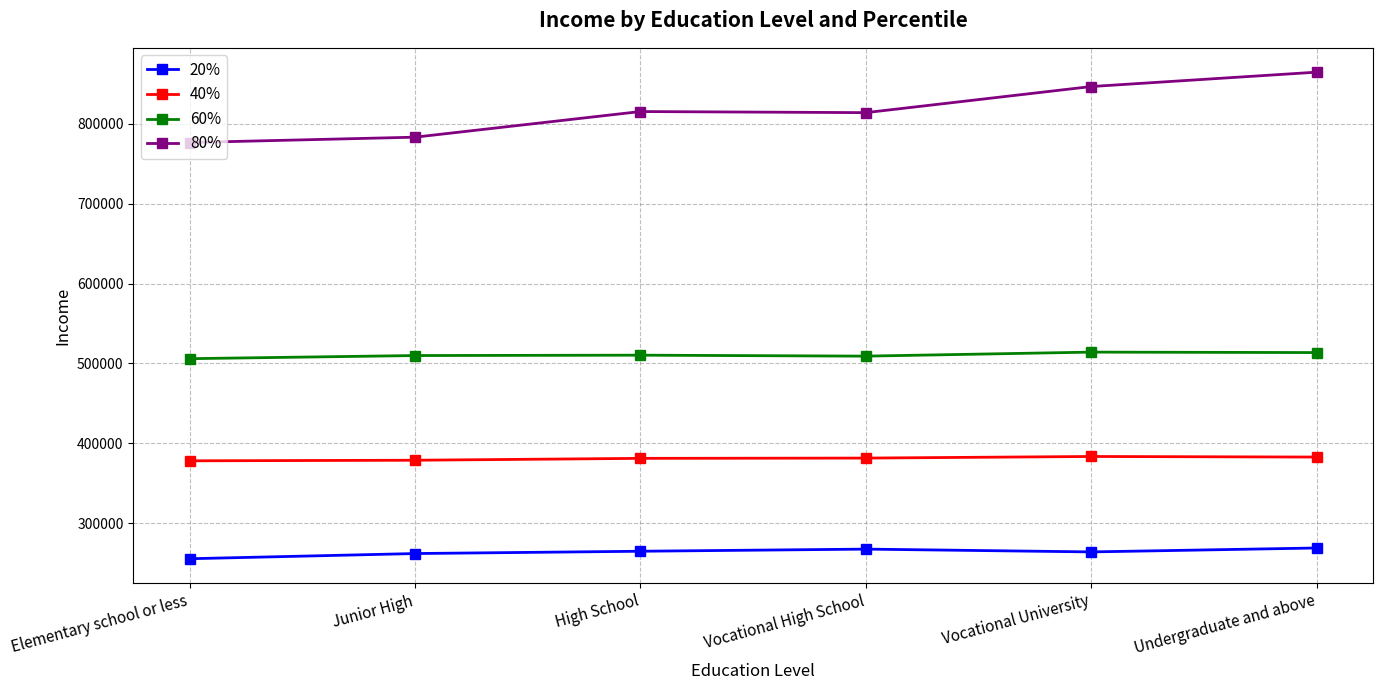

Is it true that 80% equals 783226 at Junior High?

True